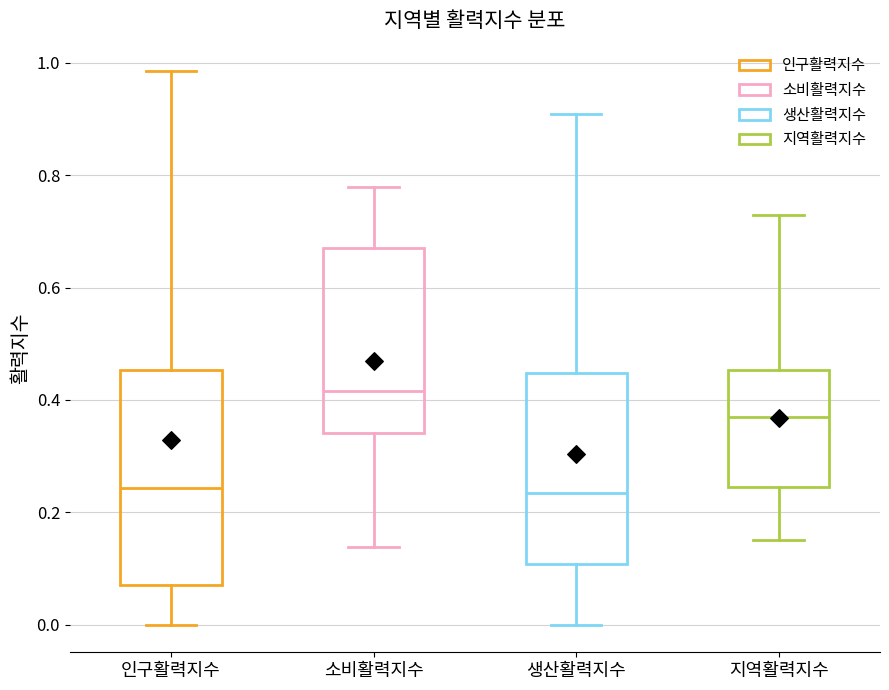

Comparing the boxes themselves (not the whiskers), which one is the tallest?

인구활력지수